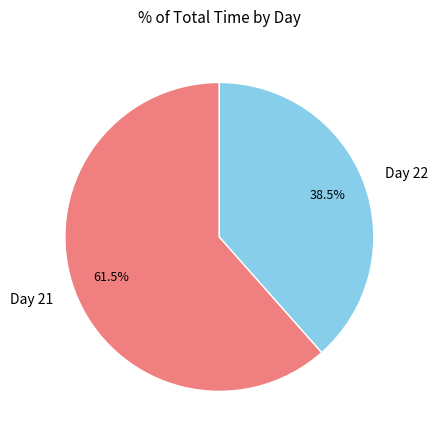

What is the smallest slice in the pie chart?

Day 22